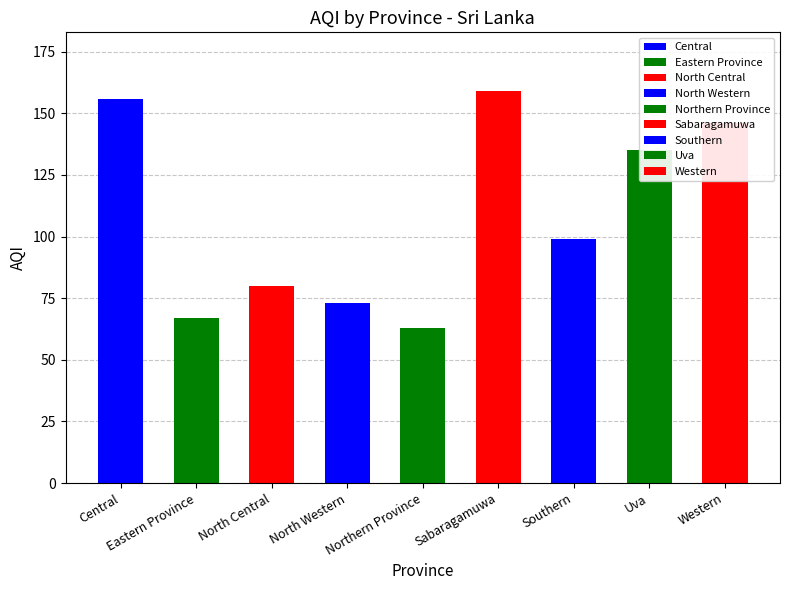

Rank the categories by value from highest to lowest.

Sabaragamuwa, Central, Western, Uva, Southern, North Central, North Western, Eastern Province, Northern Province